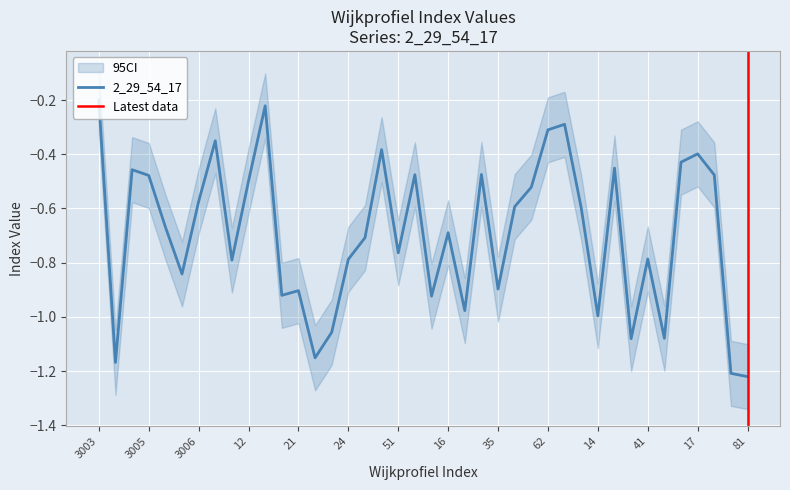

What is the minimum value shown in the chart?

-1.2